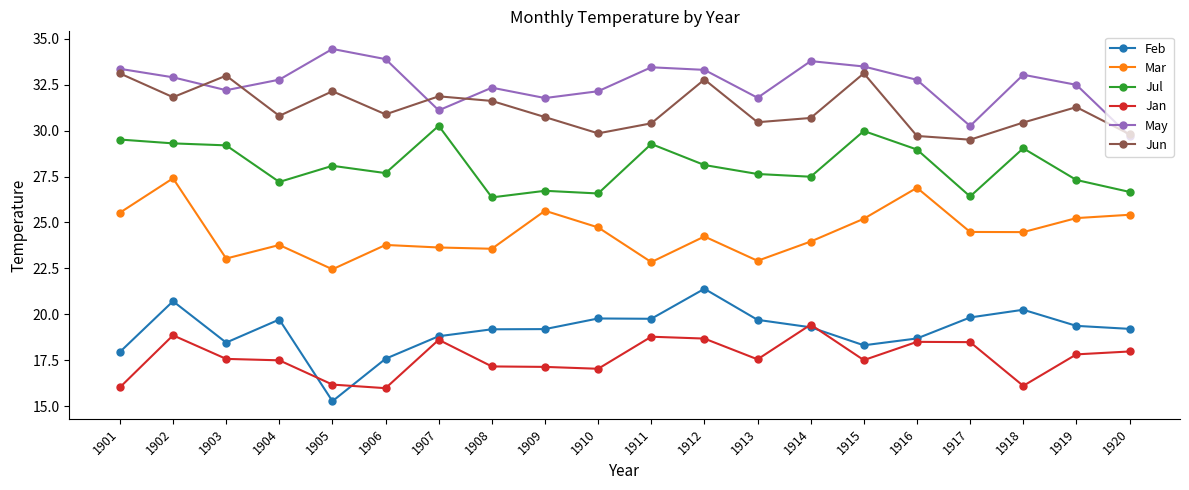

What is the sum of the Mar values at 1910 and 1919?

50.0